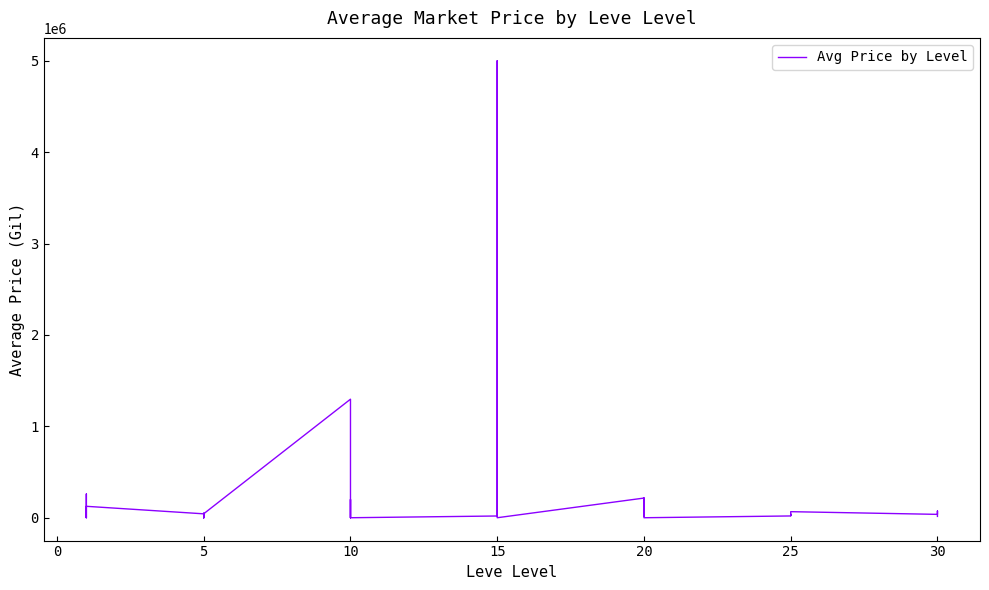

What is the difference between the maximum and minimum values?

5000000.0